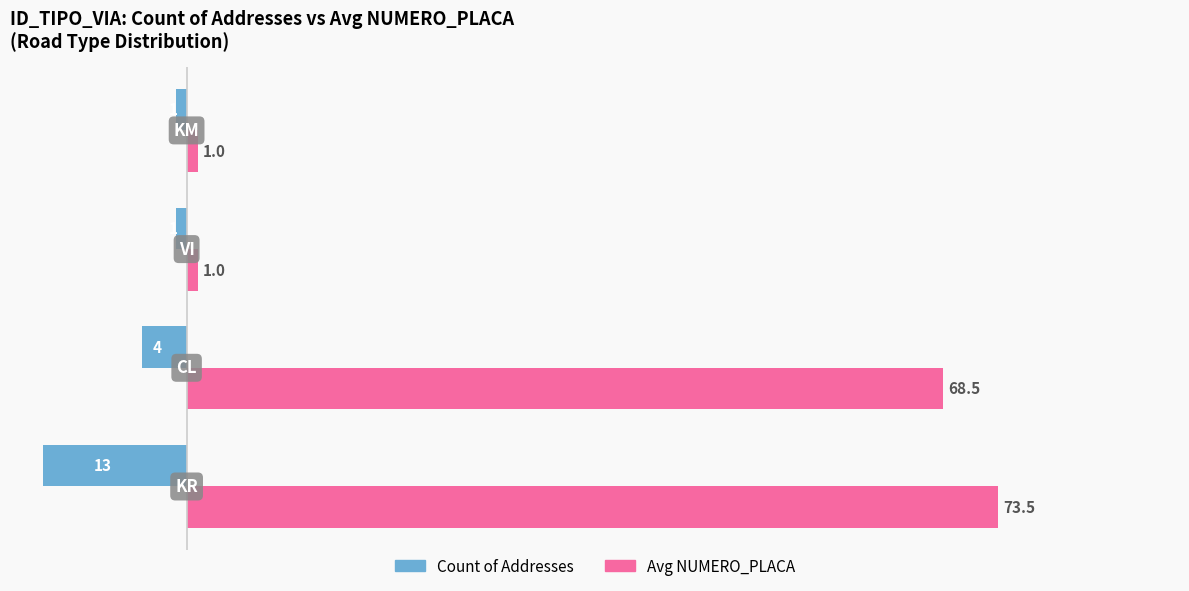

How many data points in Avg NUMERO_PLACA are less than 68?

2